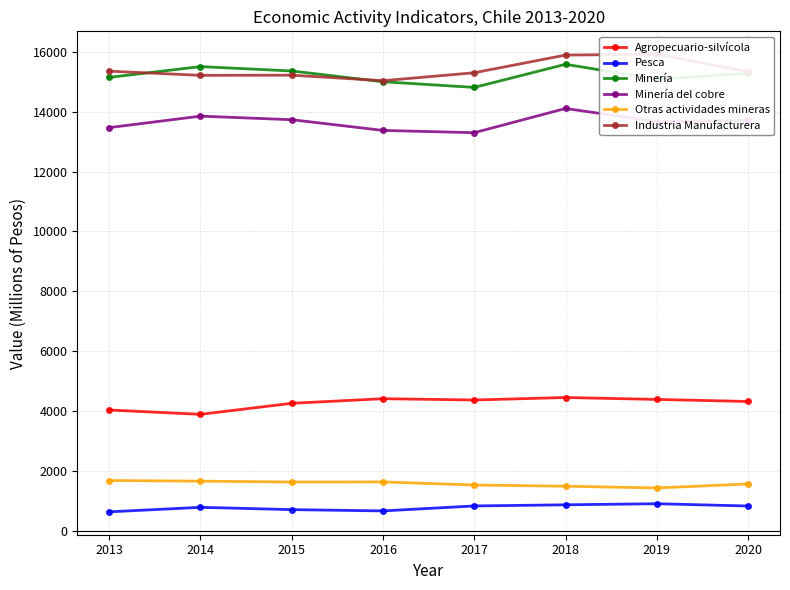

True or false: Pesca has more than 2 interior local peaks.

False